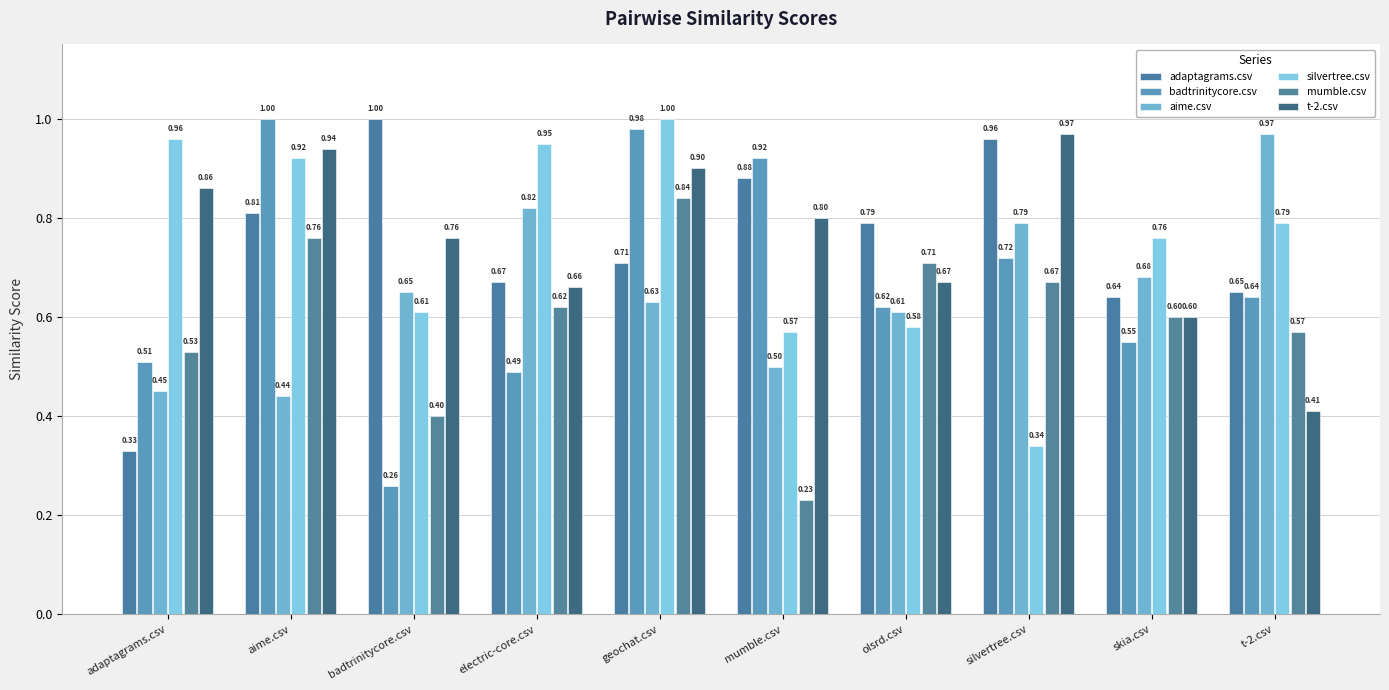

Reading left to right, transcribe all the data shown in this chart.

adaptagrams.csv: adaptagrams.csv=0.3	aime.csv=0.8	badtrinitycore.csv=1.0	electric-core.csv=0.7	geochat.csv=0.7	mumble.csv=0.9	olsrd.csv=0.8	silvertree.csv=1.0	skia.csv=0.6	t-2.csv=0.7
badtrinitycore.csv: adaptagrams.csv=0.5	aime.csv=1.0	badtrinitycore.csv=0.3	electric-core.csv=0.5	geochat.csv=1.0	mumble.csv=0.9	olsrd.csv=0.6	silvertree.csv=0.7	skia.csv=0.6	t-2.csv=0.6
aime.csv: adaptagrams.csv=0.5	aime.csv=0.4	badtrinitycore.csv=0.7	electric-core.csv=0.8	geochat.csv=0.6	mumble.csv=0.5	olsrd.csv=0.6	silvertree.csv=0.8	skia.csv=0.7	t-2.csv=1.0
silvertree.csv: adaptagrams.csv=1.0	aime.csv=0.9	badtrinitycore.csv=0.6	electric-core.csv=0.9	geochat.csv=1.0	mumble.csv=0.6	olsrd.csv=0.6	silvertree.csv=0.3	skia.csv=0.8	t-2.csv=0.8
mumble.csv: adaptagrams.csv=0.5	aime.csv=0.8	badtrinitycore.csv=0.4	electric-core.csv=0.6	geochat.csv=0.8	mumble.csv=0.2	olsrd.csv=0.7	silvertree.csv=0.7	skia.csv=0.6	t-2.csv=0.6
t-2.csv: adaptagrams.csv=0.9	aime.csv=0.9	badtrinitycore.csv=0.8	electric-core.csv=0.7	geochat.csv=0.9	mumble.csv=0.8	olsrd.csv=0.7	silvertree.csv=1.0	skia.csv=0.6	t-2.csv=0.4